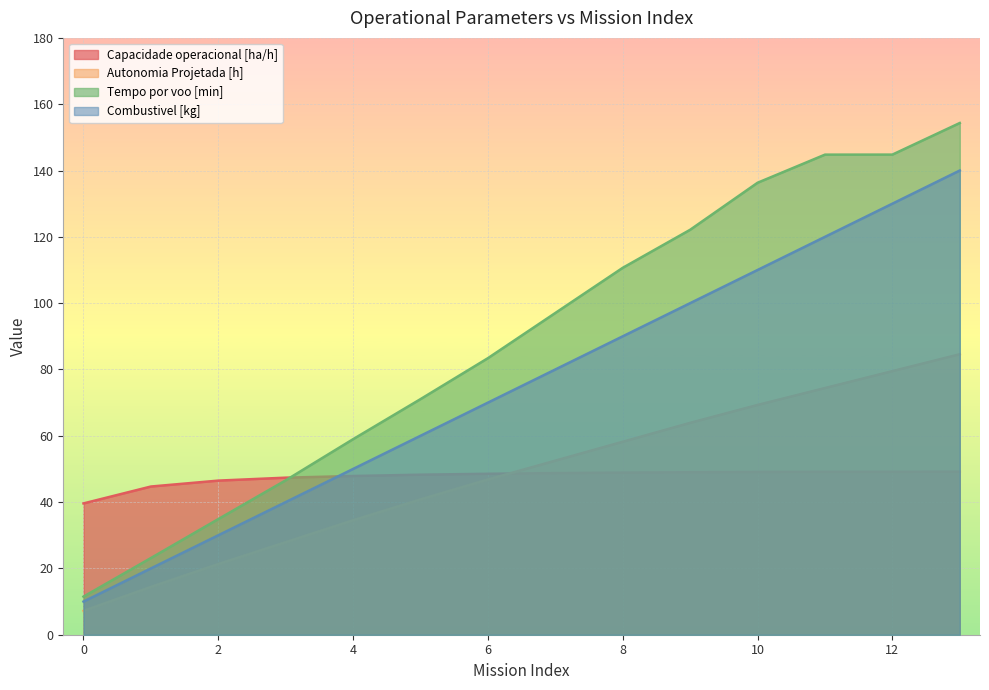

Reading right to left, extract all data points from this chart.

Capacidade operacional [ha/h]: 13=49.2	12=49.1	11=49.1	10=49.1	9=49.0	8=48.9	7=48.7	6=48.5	5=48.3	4=47.9	3=47.4	2=46.5	1=44.7	0=39.6
Autonomia Projetada [h]: 13=84.6	12=79.5	11=74.4	10=69.3	9=63.9	8=58.2	7=52.5	6=46.8	5=40.8	4=34.5	3=27.9	2=21.3	1=14.4	0=7.2
Tempo por voo [min]: 13=154.3	12=144.8	11=144.8	10=136.3	9=122.1	8=110.7	7=97.0	6=83.4	5=71.1	4=59.0	3=46.6	2=34.9	1=23.1	0=11.5
Combustivel [kg]: 13=140.0	12=130.0	11=120.0	10=110.0	9=100.0	8=90.0	7=80.0	6=70.0	5=60.0	4=50.0	3=40.0	2=30.0	1=20.0	0=10.0